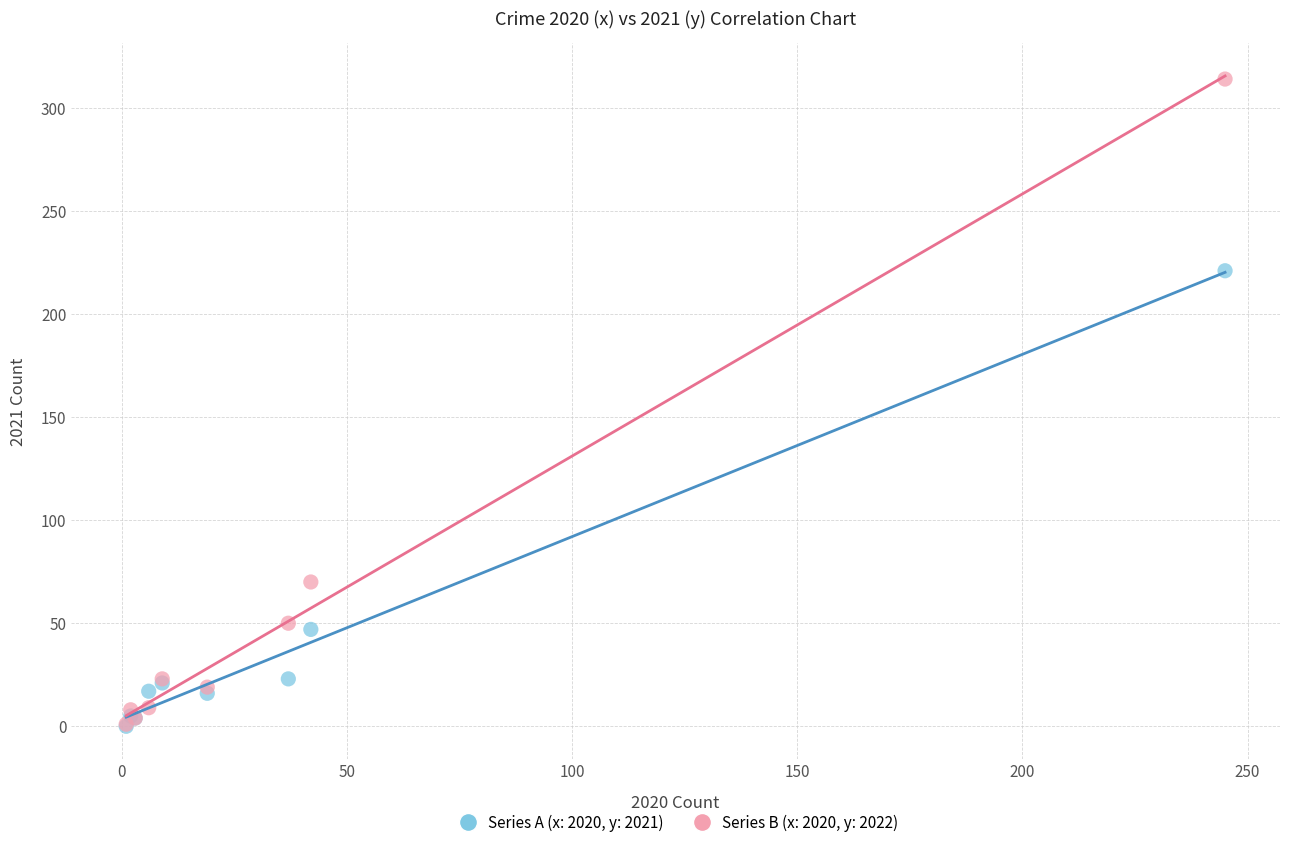

Across all series, what Y value is closest to 157?

221